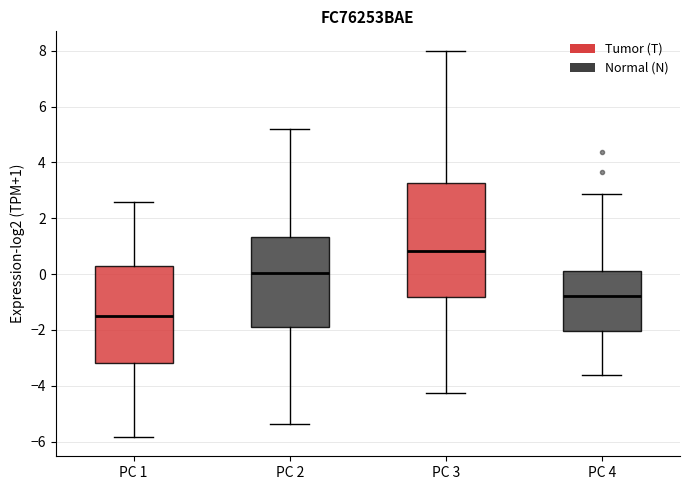

Comparing the boxes themselves (not the whiskers), which one is the tallest?

PC 3